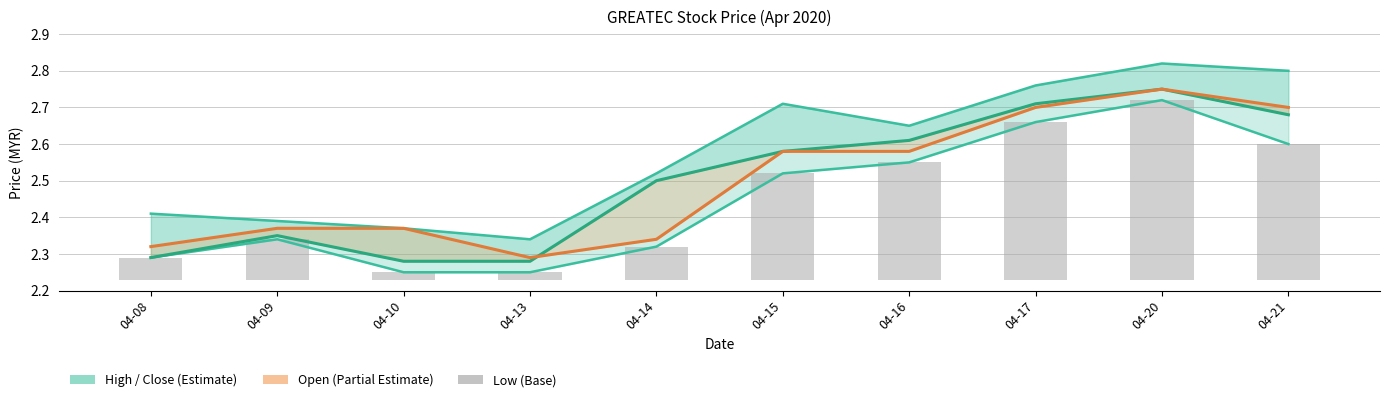

Between 04-08 and 04-16, which series saw the biggest shift?

close